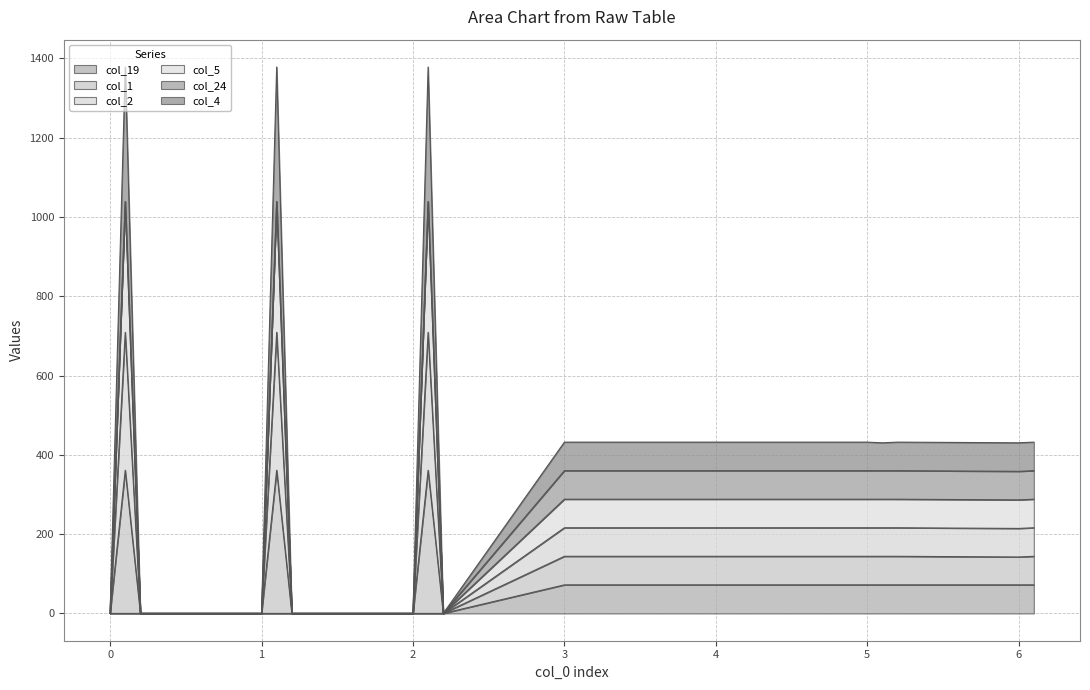

True or false: col_1 and col_19 intersect in this chart.

False